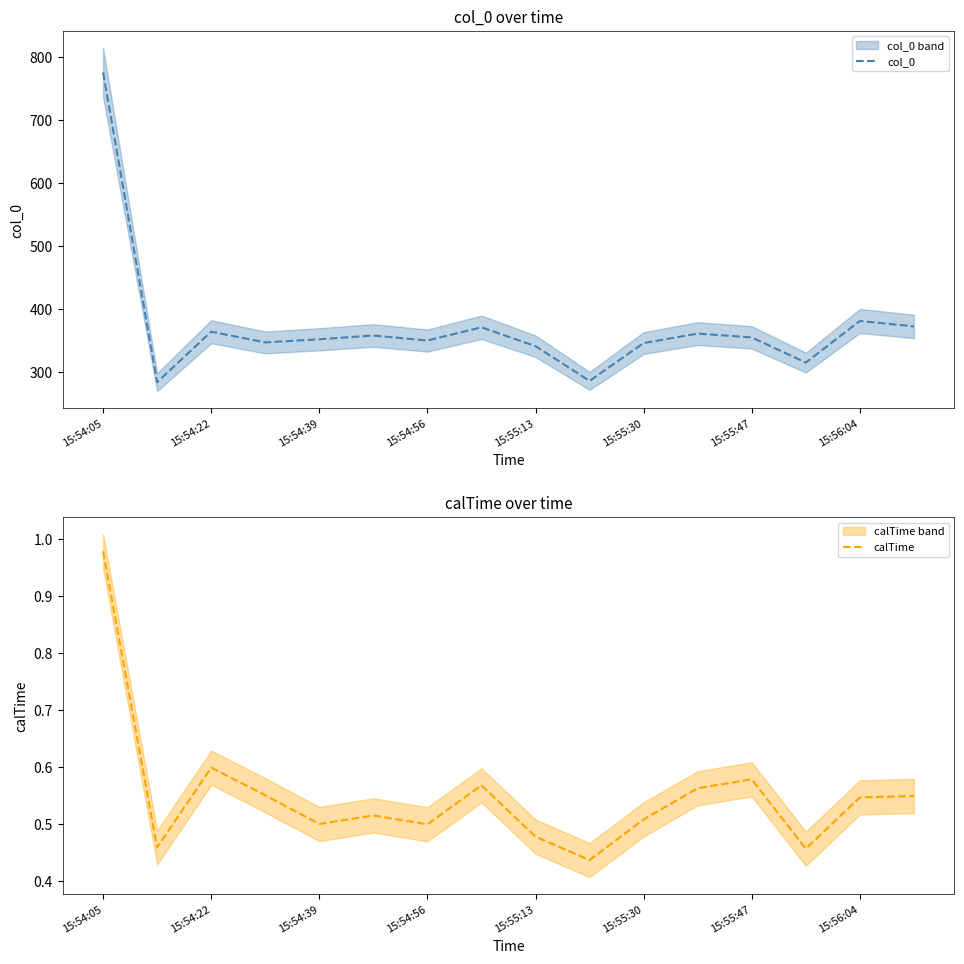

What are all the series names shown in the legend?

col_0, calTime